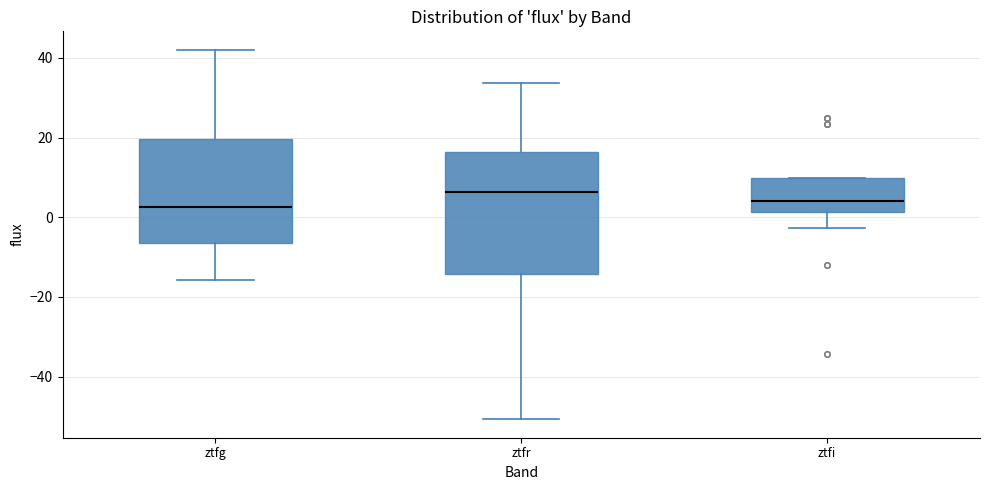

Where does the median line of the box for ztfr sit on the y-axis? The values are not printed on the chart, so give them approximately, as read against the axis.

6